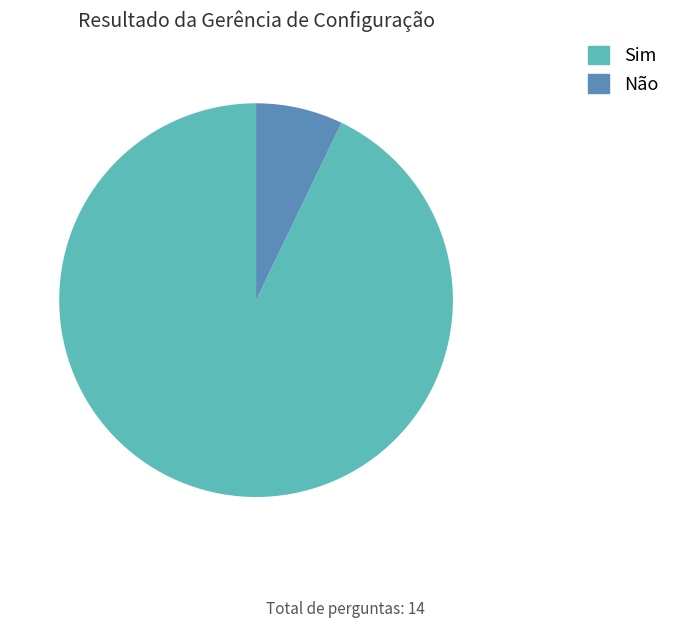

Is there any slice that represents more than half of the pie?

Yes